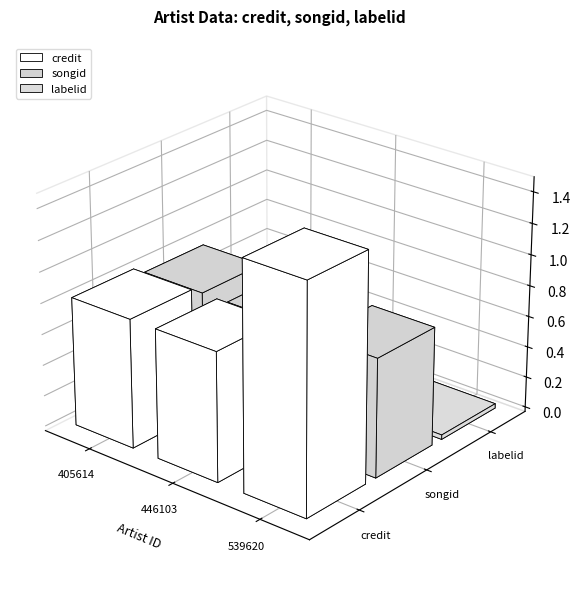

Rank the series by their average value, from highest to lowest.

credit, songid, labelid